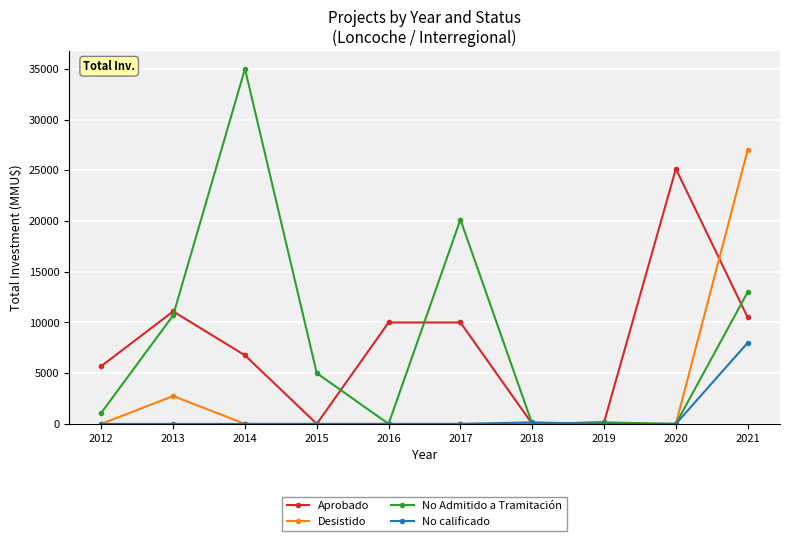

What are all the series names shown in the legend?

Aprobado, Desistido, No Admitido a Tramitación, No calificado